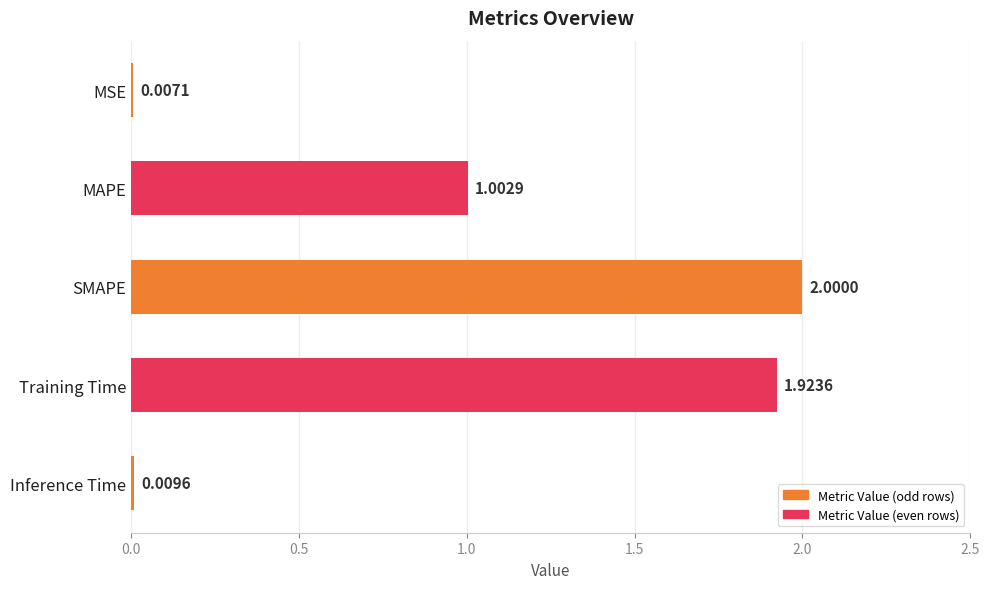

What is the sum of the values at Inference Time and MAPE?

1.0